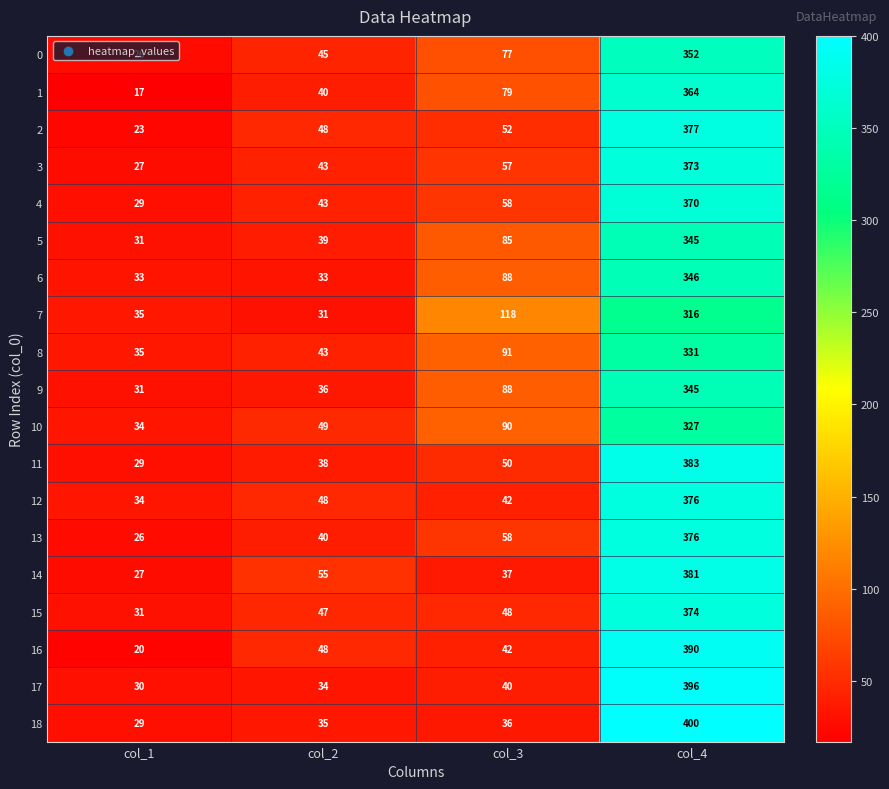

How many data points does each series have?

4